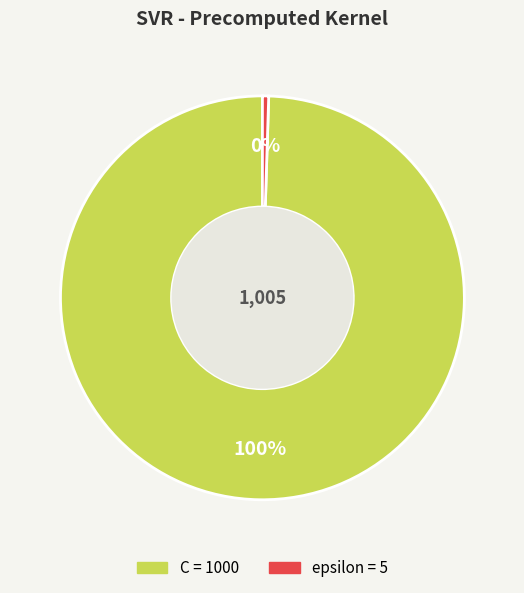

To the nearest percent, what is the combined percentage of C and epsilon?

100%